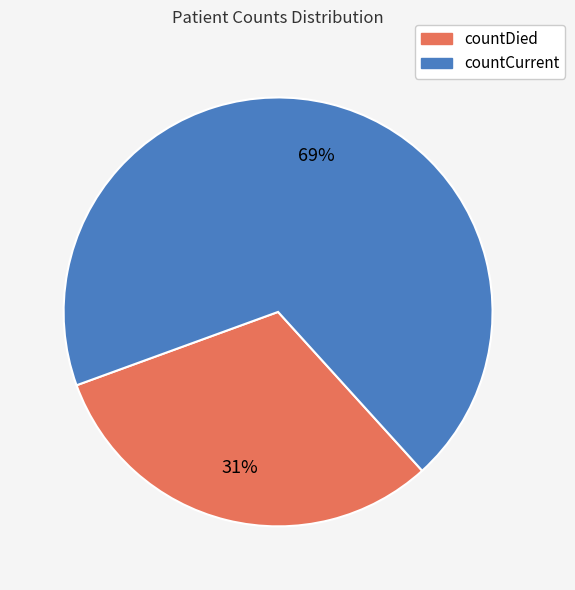

What is the majority slice?

countCurrent